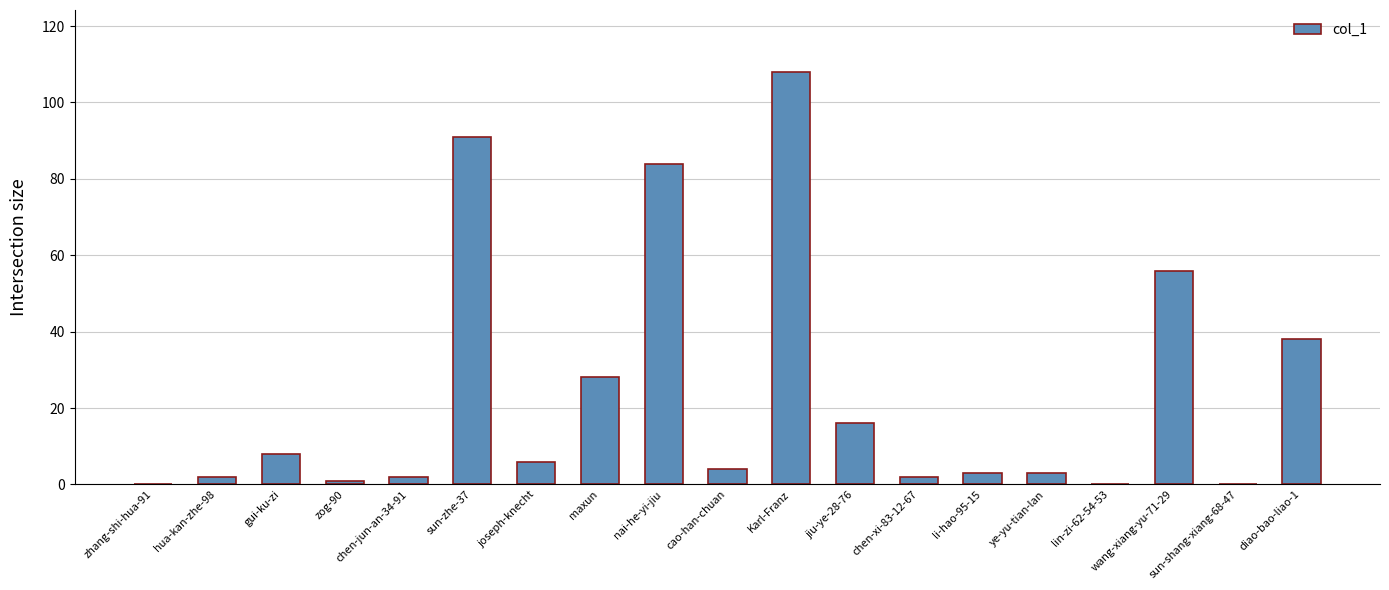

Reading left to right, extract all data points from this chart.

zhang-shi-hua-91=0	hua-kan-zhe-98=2	gui-ku-zi=8	zog-90=1	chen-jun-an-34-91=2	sun-zhe-37=91	joseph-knecht=6	maxun=28	nai-he-yi-jiu=84	cao-han-chuan=4	Karl-Franz=108	jiu-ye-28-76=16	chen-xi-83-12-67=2	li-hao-95-15=3	ye-yu-tian-lan=3	lin-zi-62-54-53=0	wang-xiang-yu-71-29=56	sun-shang-xiang-68-47=0	diao-bao-liao-1=38